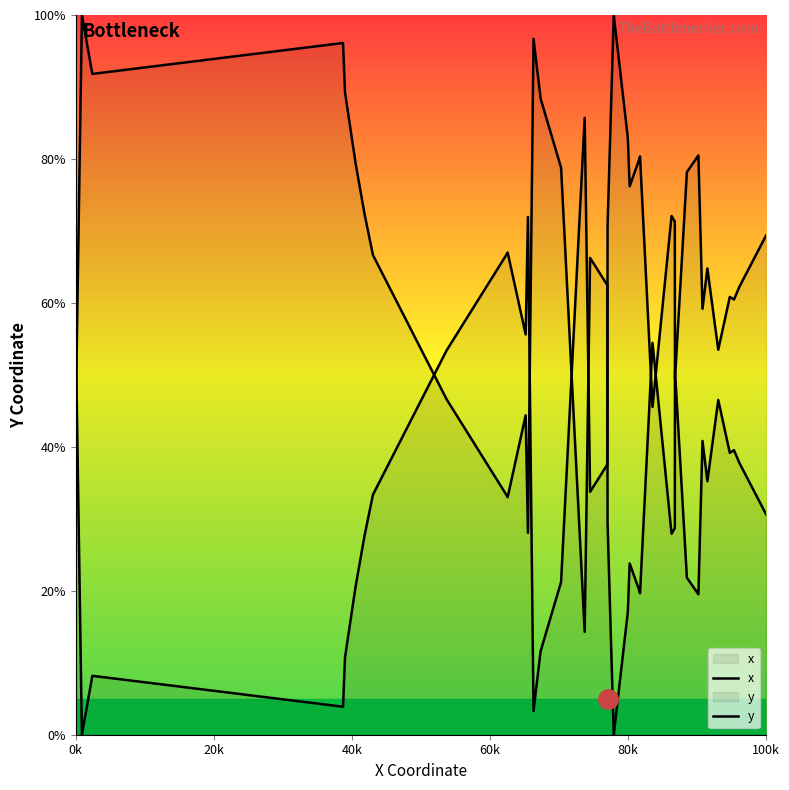

Does the chart display data point markers on the line(s)?

No